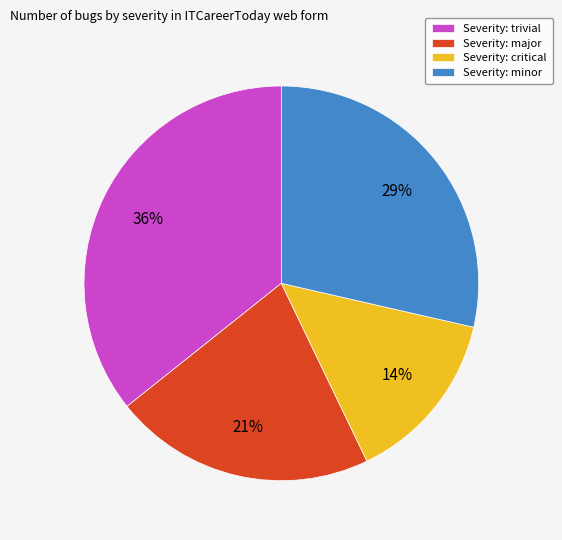

How many slices are in this pie chart?

4